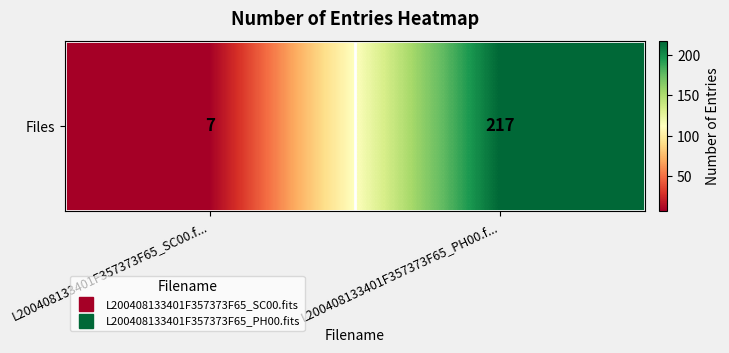

How many data points are less than 217?

1